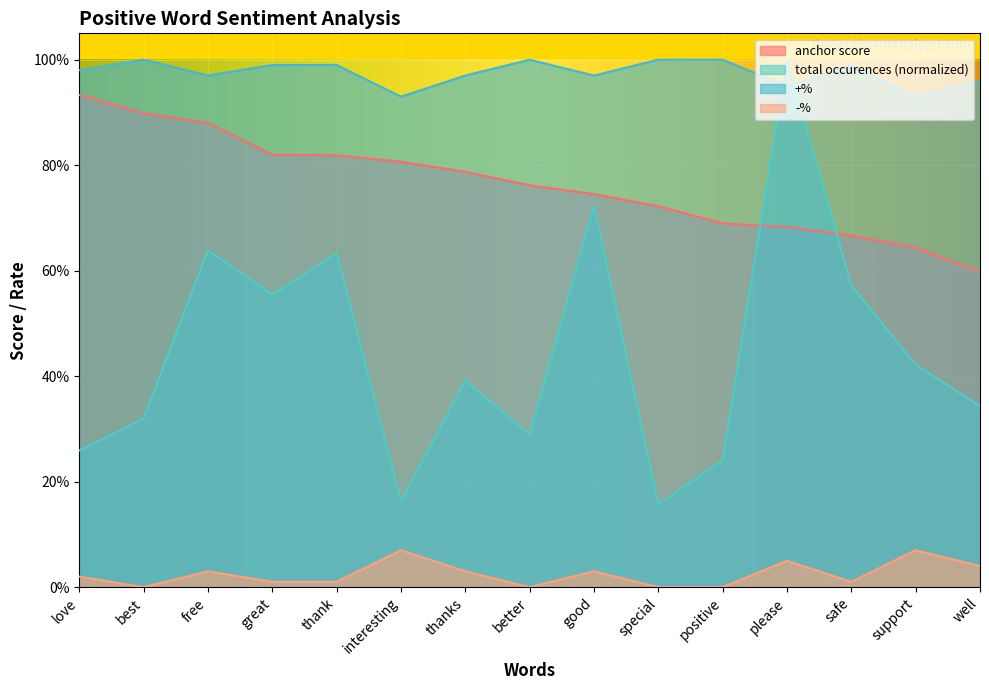

How many data points does each series have?

15